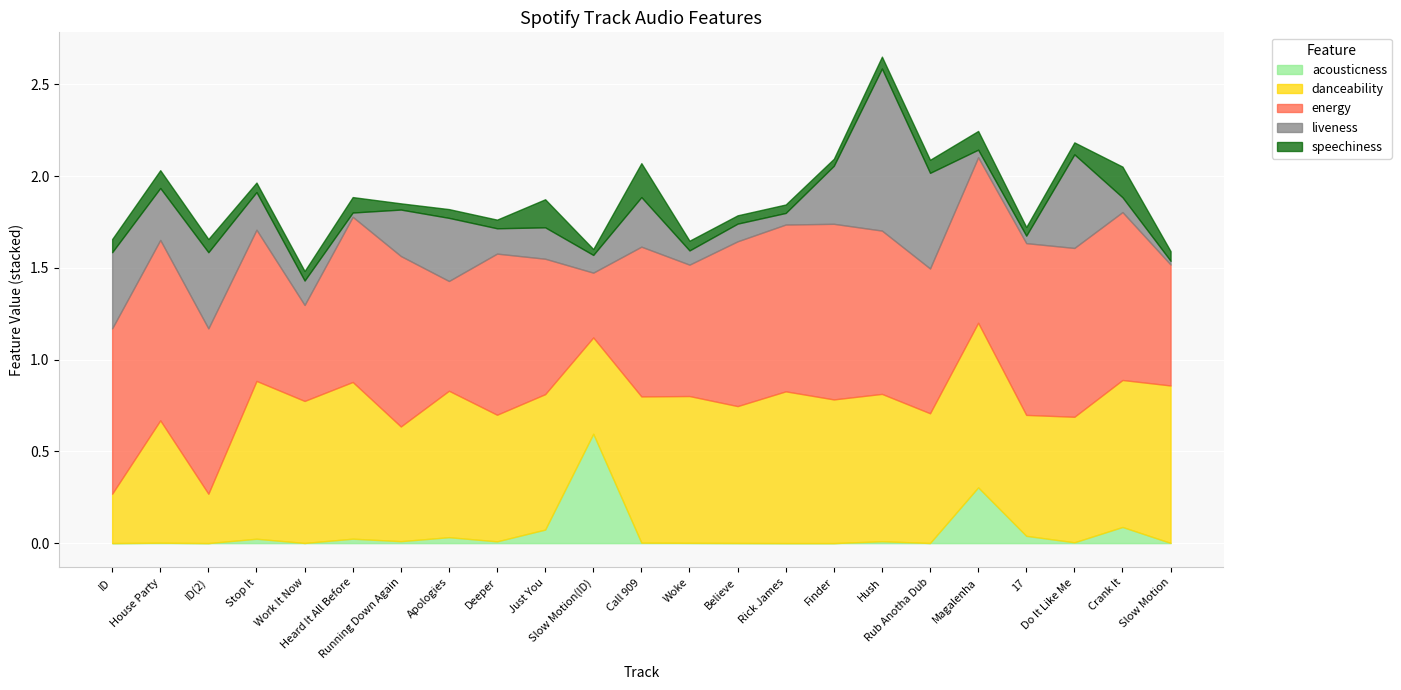

Which category has the highest value in the speechiness series?

Call 909